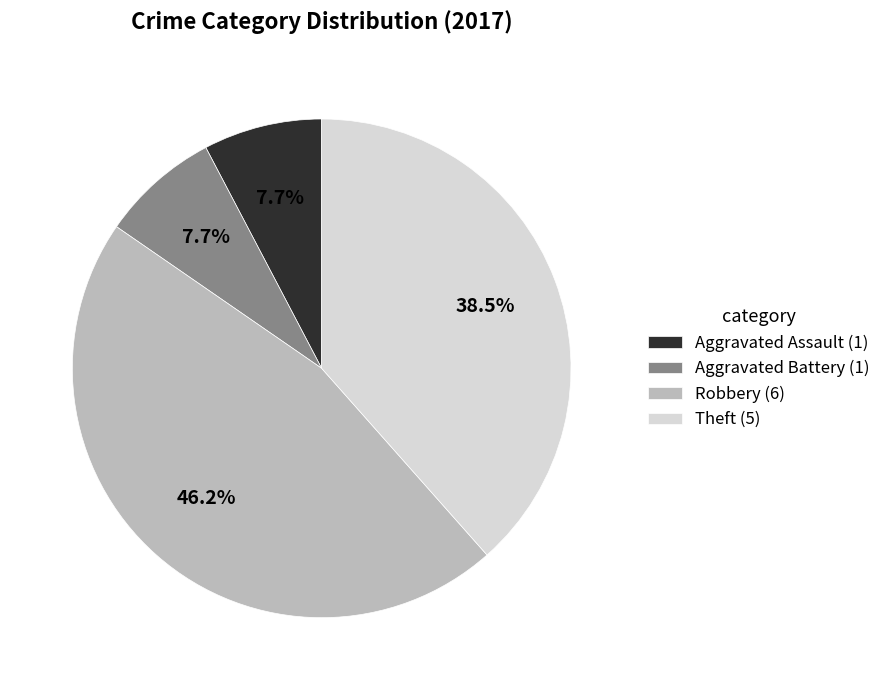

Is it true that Robbery is 38% of the pie?

False